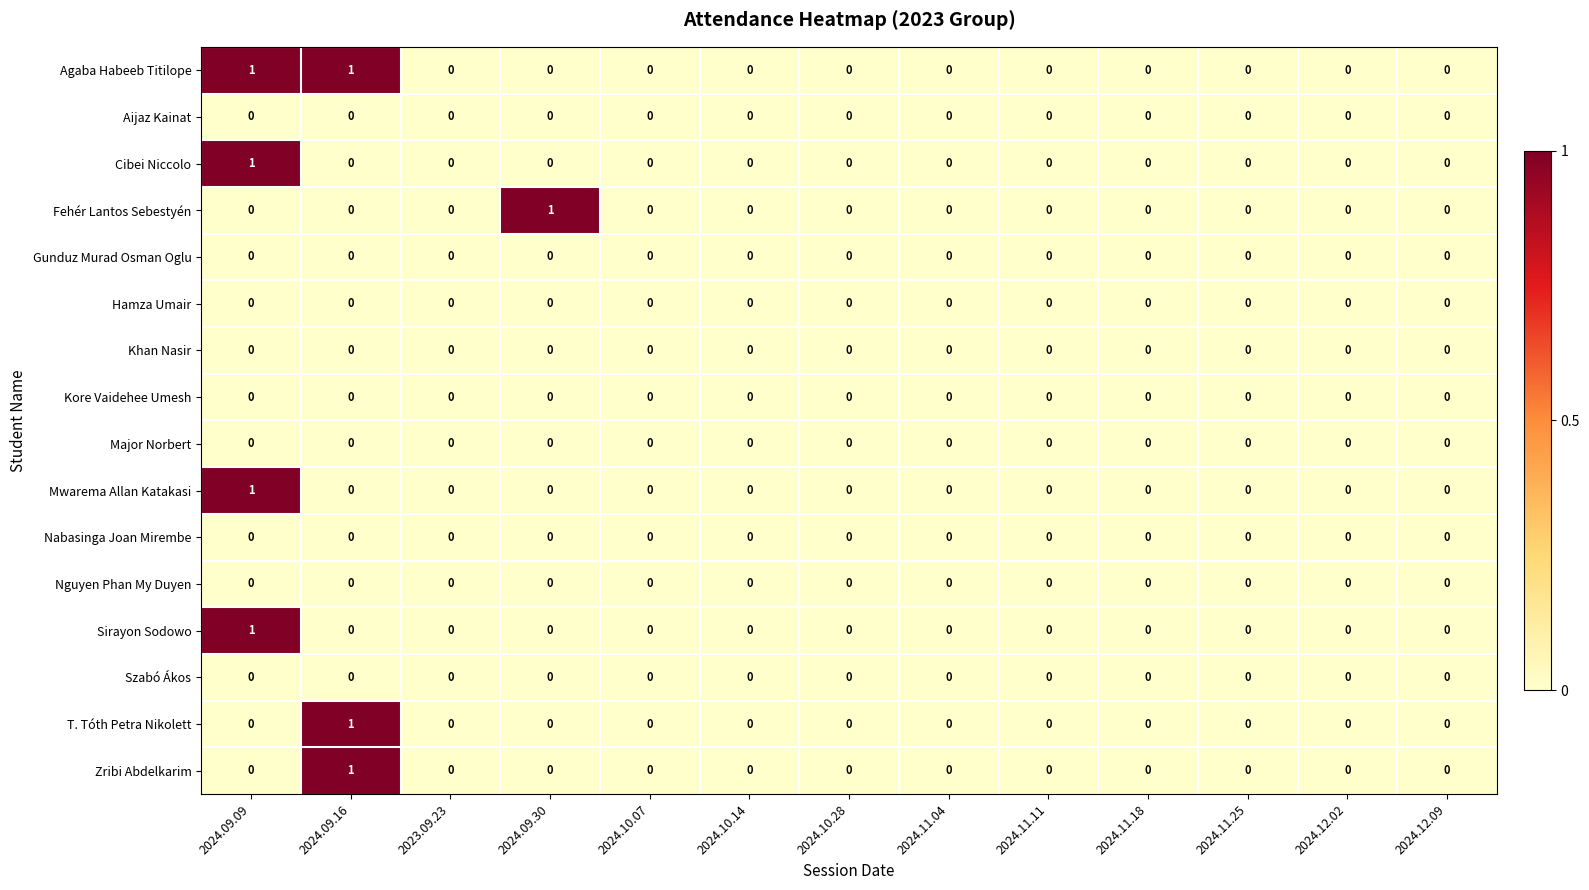

True or false: Agaba Habeeb Titilope has a value of 0 at 2024.10.28.

True